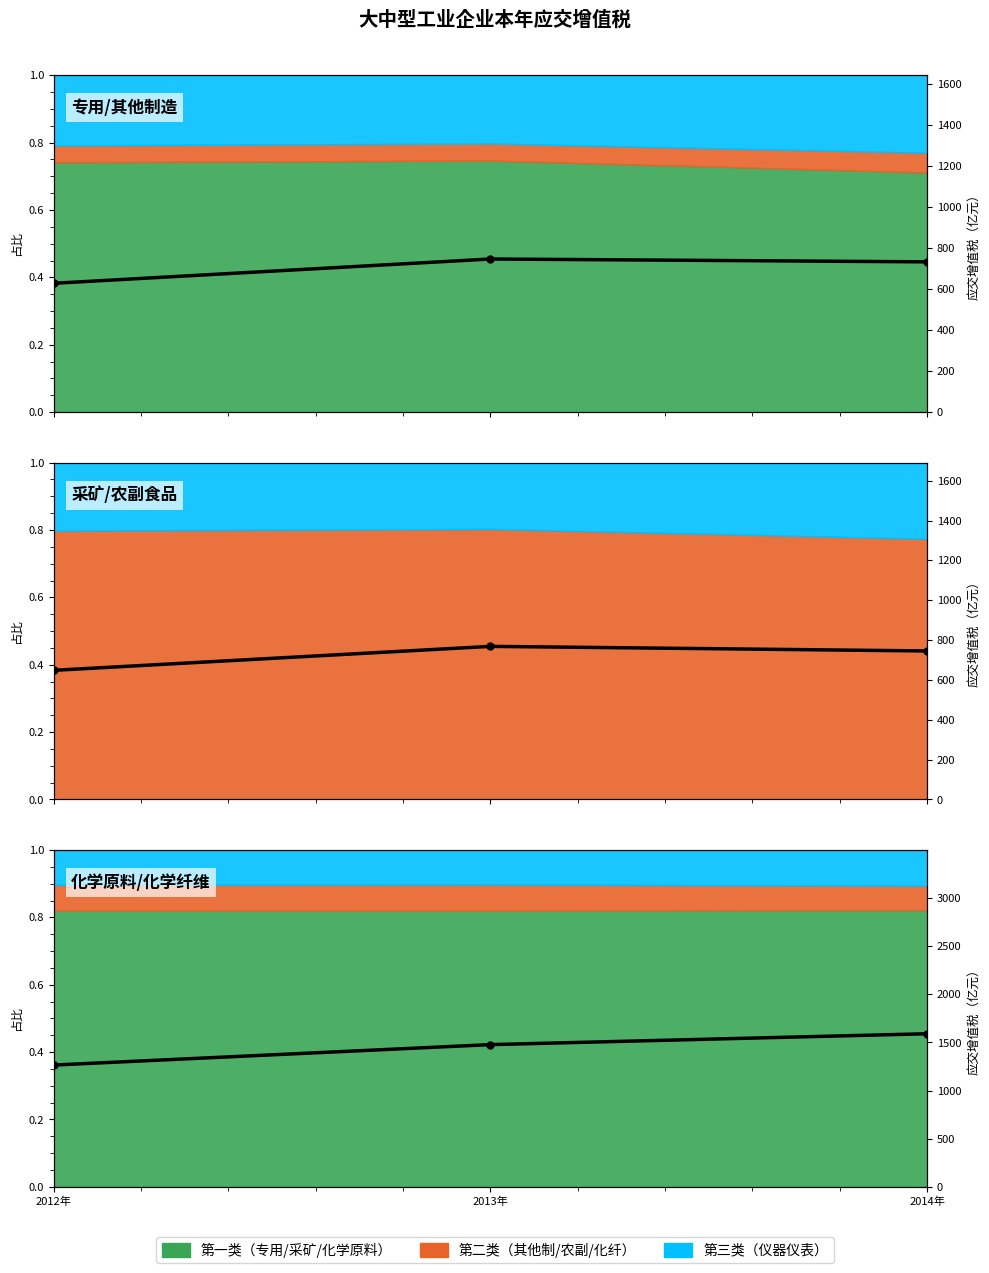

Reading left to right, what are all the values shown in this chart?

2012年=1265.3	2013年=1477.5	2014年=1590.6